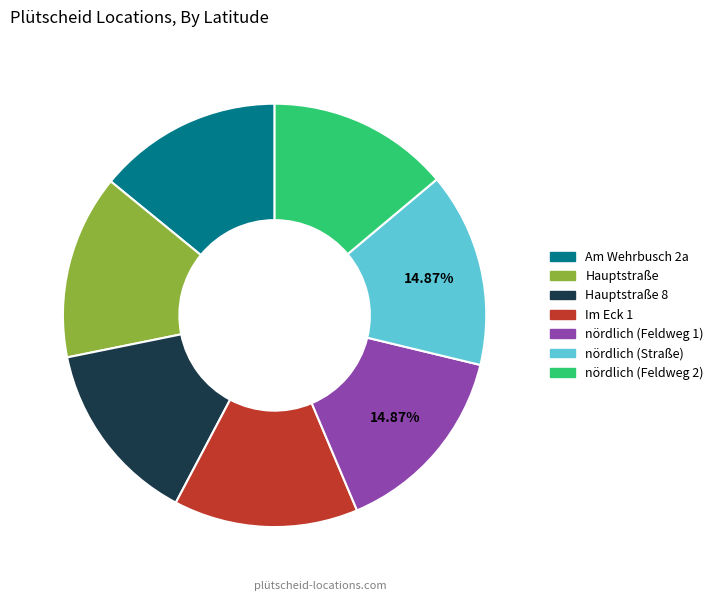

To the nearest percent, what percentage of the pie is nördlich (Feldweg 2)?

14%